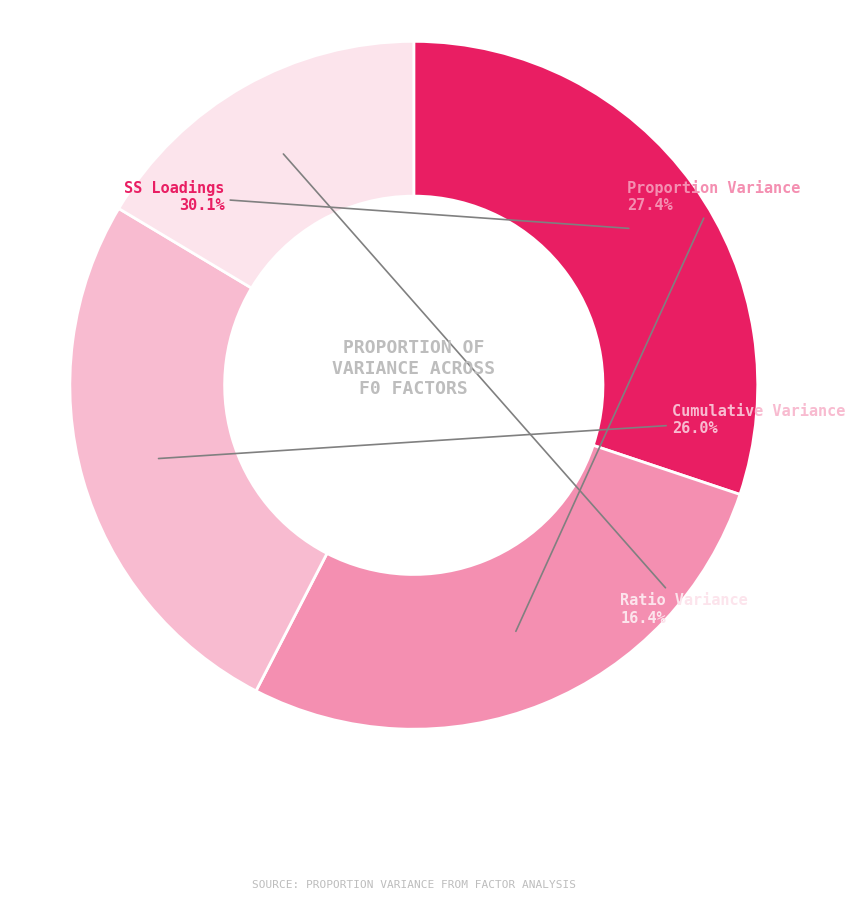

Which category has the biggest portion of the pie?

SS Loadings